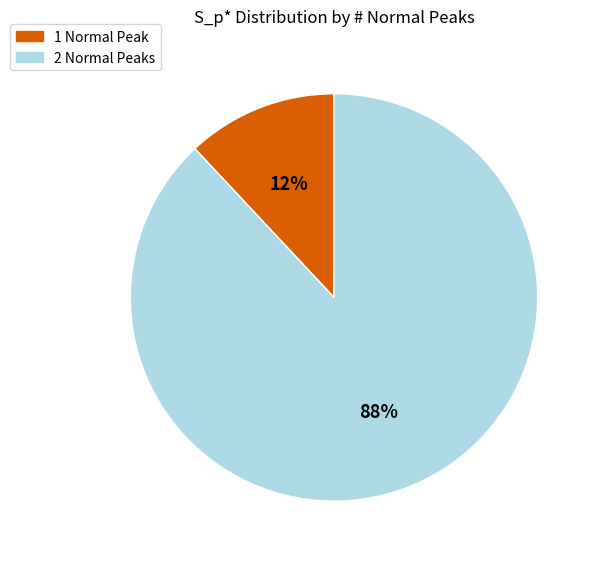

Rank the categories by value from highest to lowest.

2 Normal Peaks, 1 Normal Peak